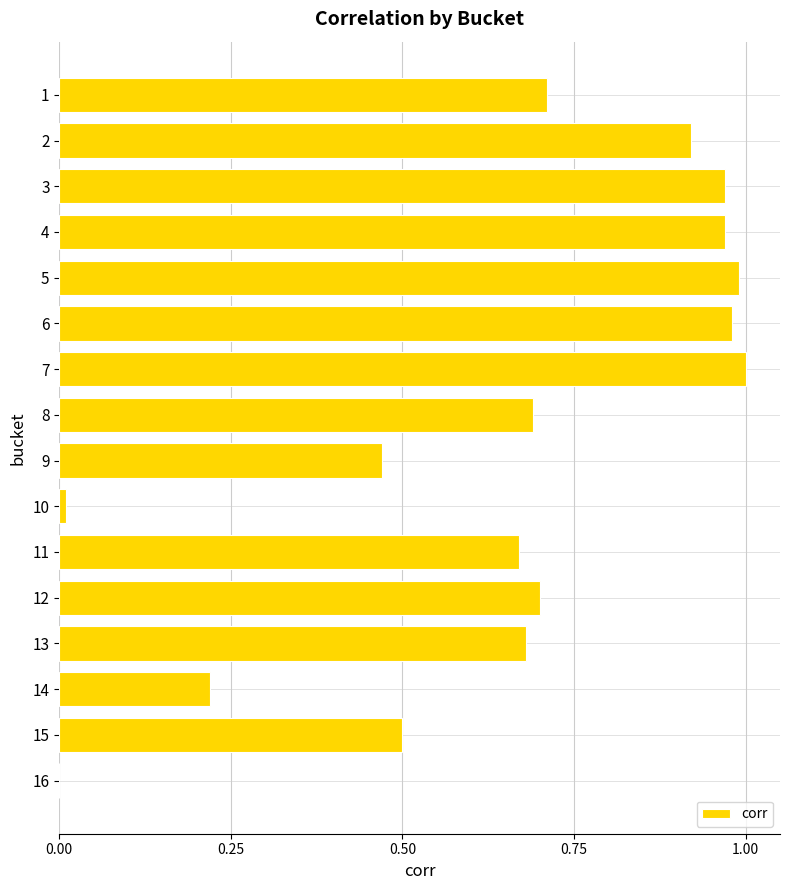

Is it true that the value at 12 is 1.2?

False